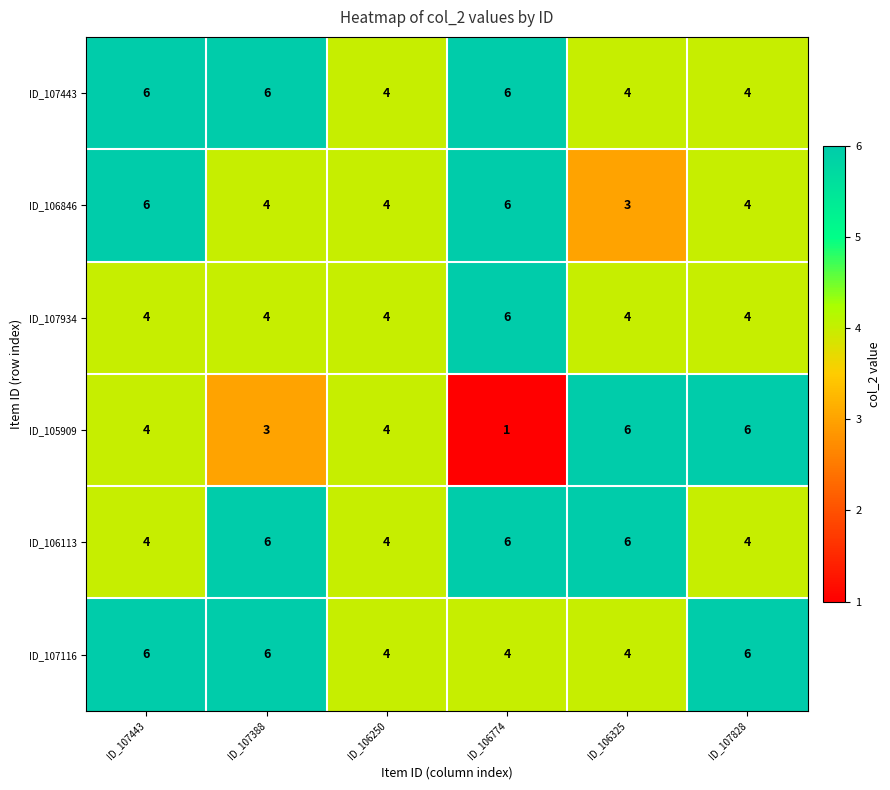

Which series has the largest range (max minus min)?

ID_105909